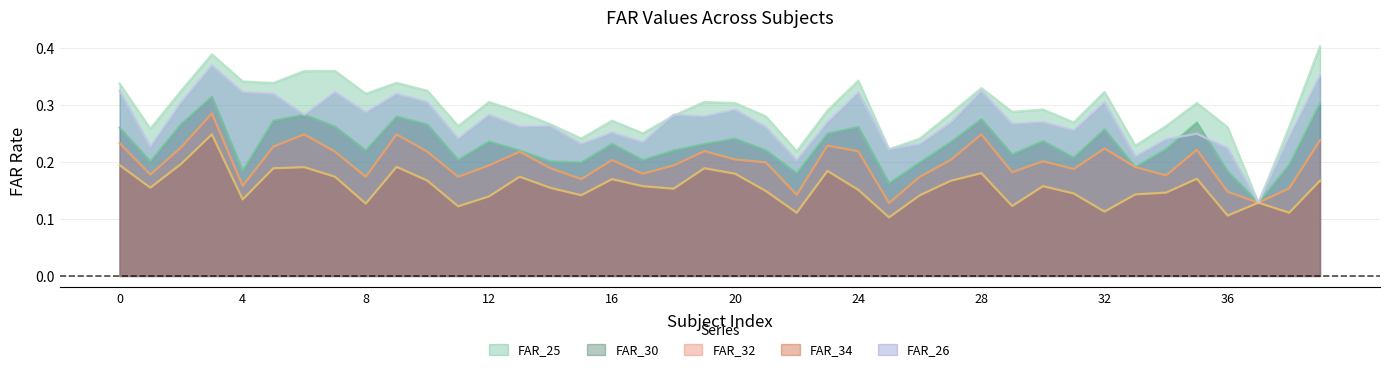

Is it true that FAR_25 equals 0.3 at 13?

True